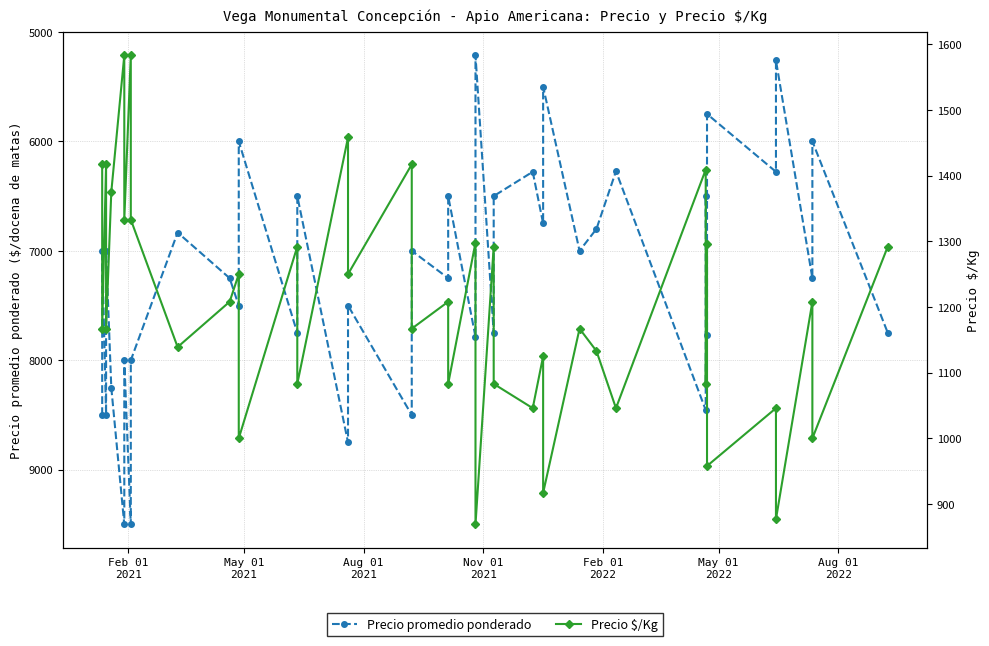

Reading left to right, what are all the values shown in this chart?

Precio promedio ponderado: 8500	7000	8500	7000	8250	9500	8000	9500	8000	6833	7250	7500	6000	7750	6500	8750	7500	8500	7000	7250	6500	7786	5214	7750	6500	6278	6750	5500	7000	6800	6273	8455	6500	7773	5750	6278	5260	7250	6000	7750
Precio $/Kg: 1417	1167	1417	1167	1375	1583	1333	1583	1333	1139	1208	1250	1000	1292	1083	1458	1250	1417	1167	1208	1083	1298	869	1292	1083	1046	1125	917	1167	1133	1046	1409	1083	1296	958	1046	877	1208	1000	1292